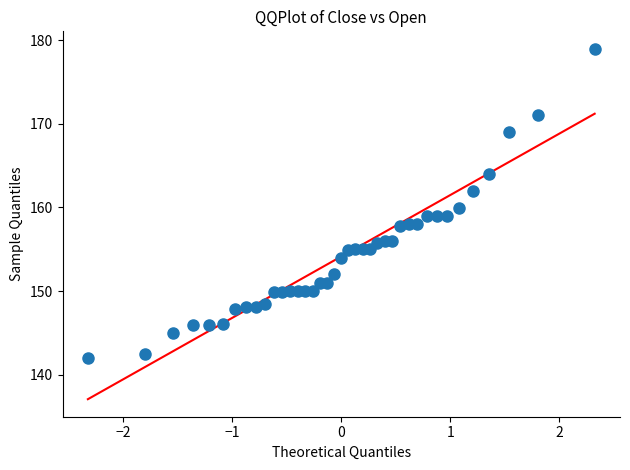

What is the range of X values (max minus min)?

4.7